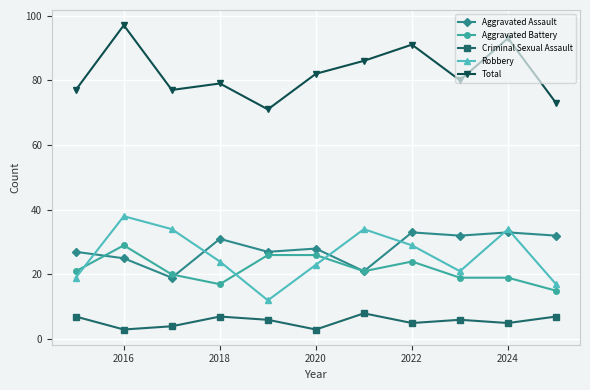

How many interior local valleys does the Robbery series have?

2